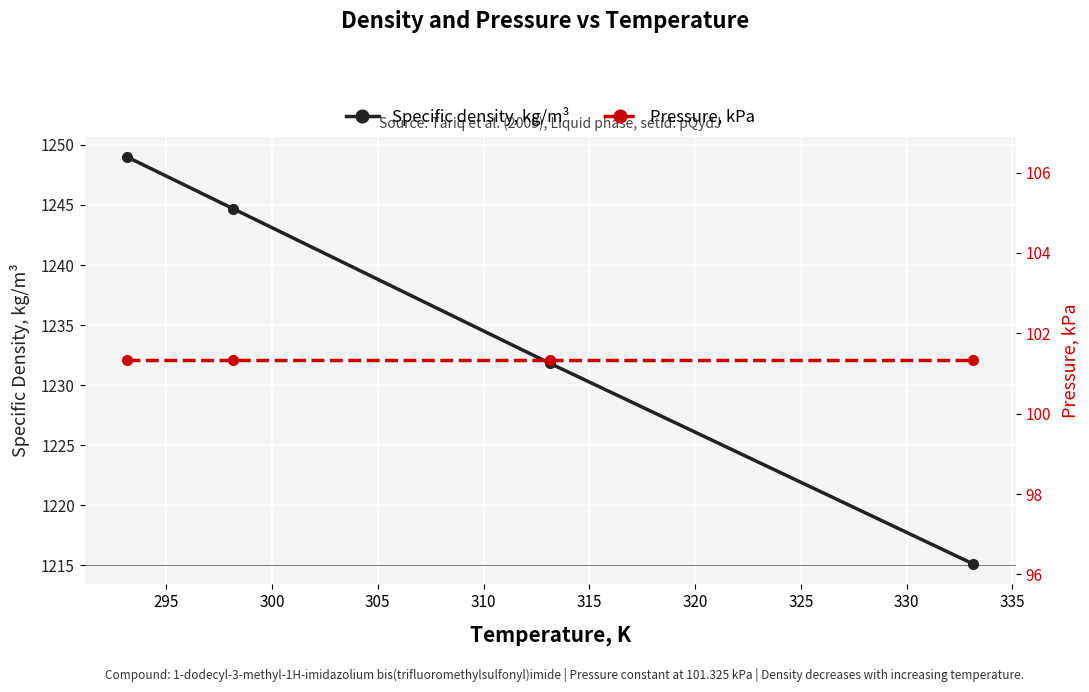

What is the average value of the Specific density, kg/m³ series?

1235.2